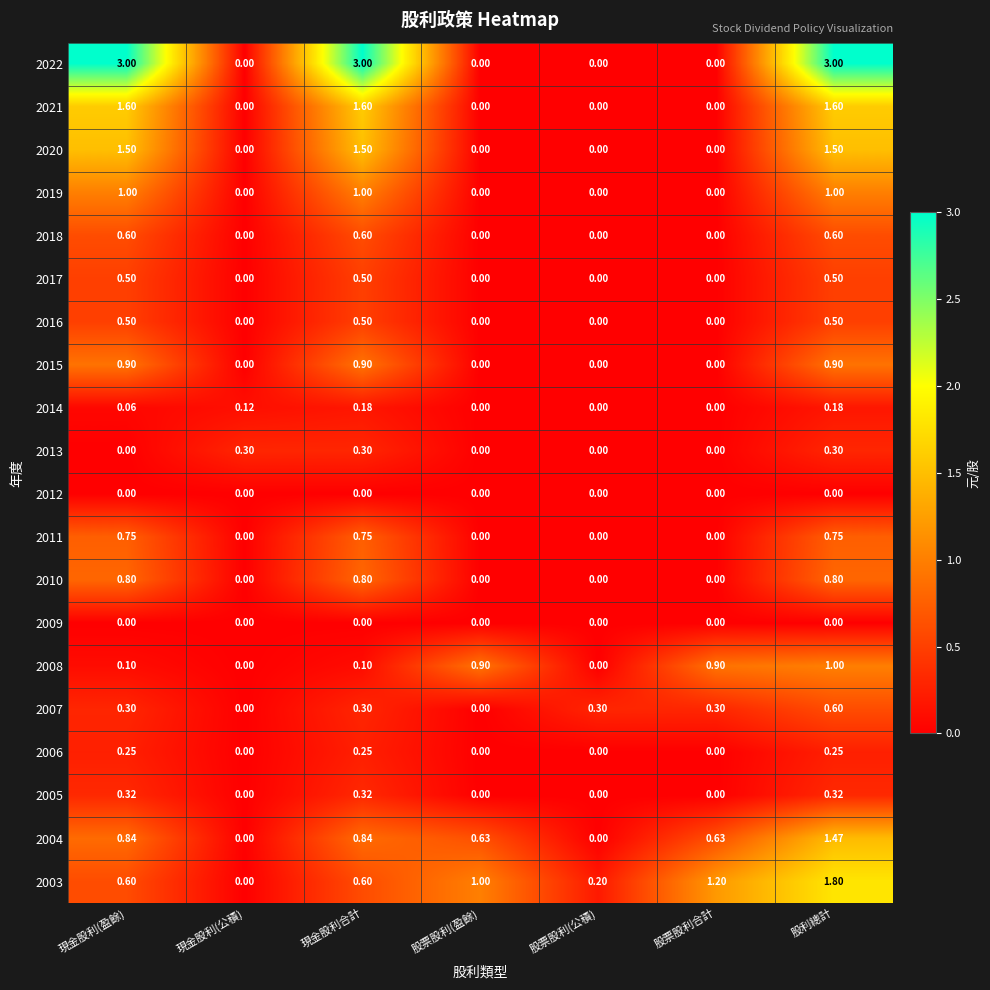

How many values in the 2022 series exceed 0?

3